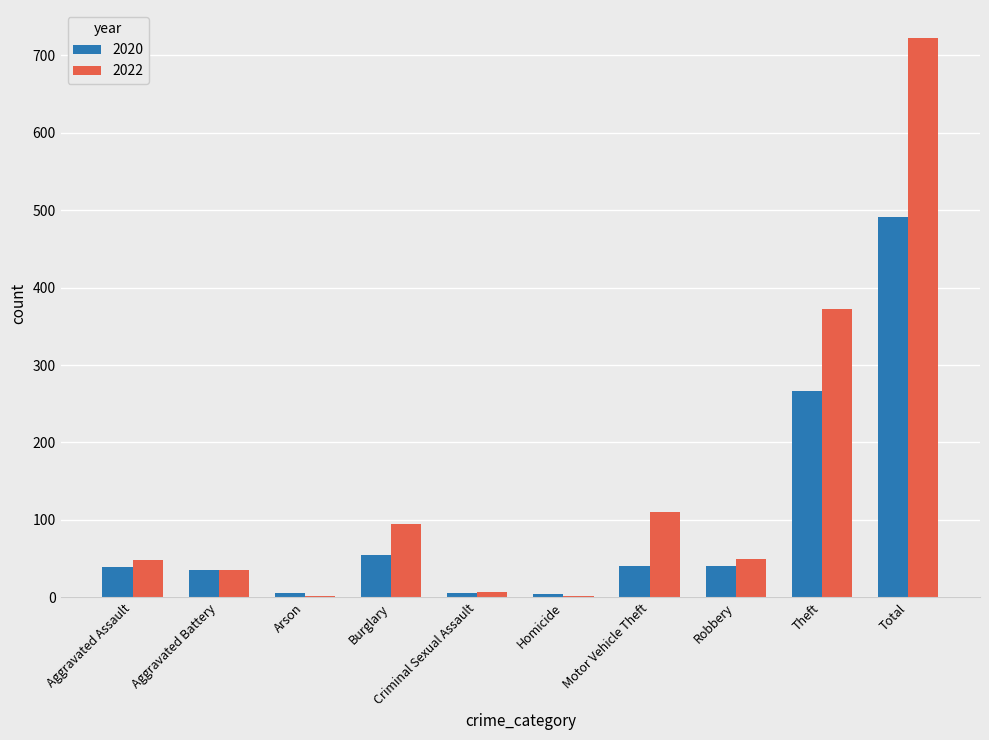

What is the total value across all series at Theft?

638